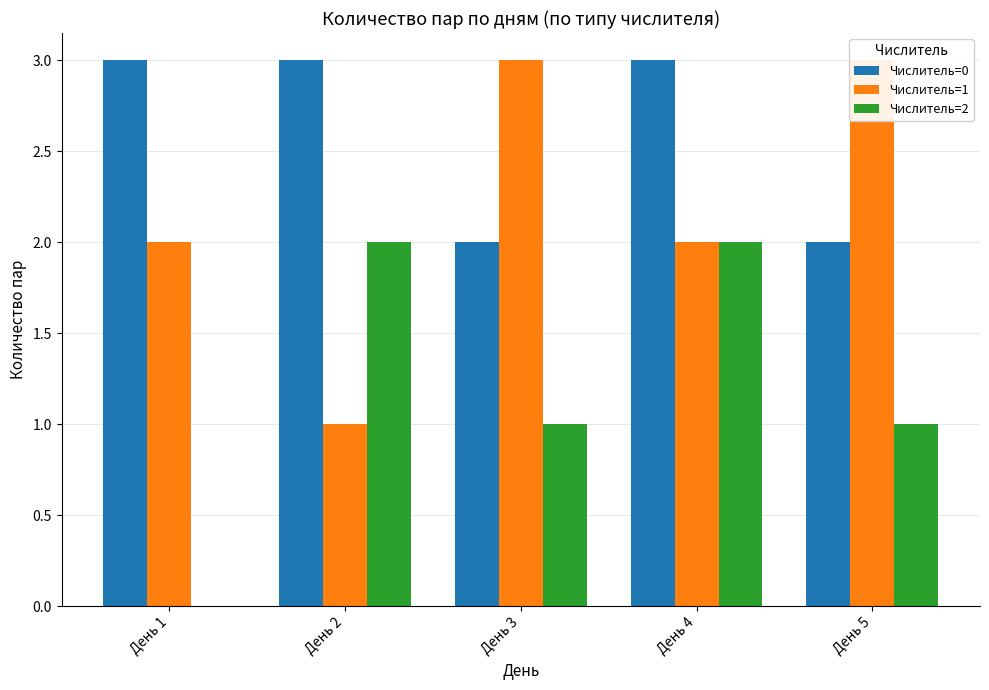

What is the difference between the maximum and minimum values in the Числитель=2 series?

2